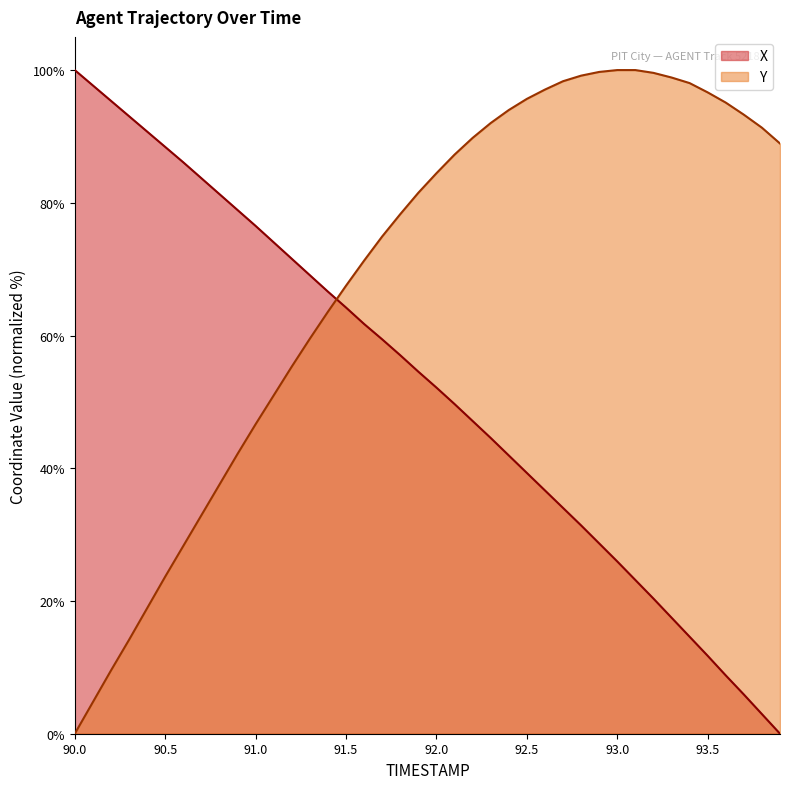

Reading left to right, list all the values displayed in this chart.

X: 100.0	97.7	95.4	93.1	90.7	88.4	86.1	83.7	81.3	78.9	76.5	74.0	71.6	69.1	66.6	64.2	61.7	59.4	57.0	54.6	52.2	49.7	47.1	44.6	41.9	39.3	36.7	34.0	31.4	28.7	26.0	23.2	20.4	17.5	14.6	11.7	8.8	5.9	3.0	0.0
Y: 0.0	4.8	9.5	14.1	18.9	23.7	28.3	32.9	37.5	42.2	46.6	51.0	55.3	59.5	63.6	67.5	71.3	74.9	78.3	81.5	84.5	87.3	89.8	92.0	94.0	95.7	97.1	98.3	99.2	99.7	100.0	100.0	99.6	98.9	98.0	96.6	95.1	93.3	91.3	88.9